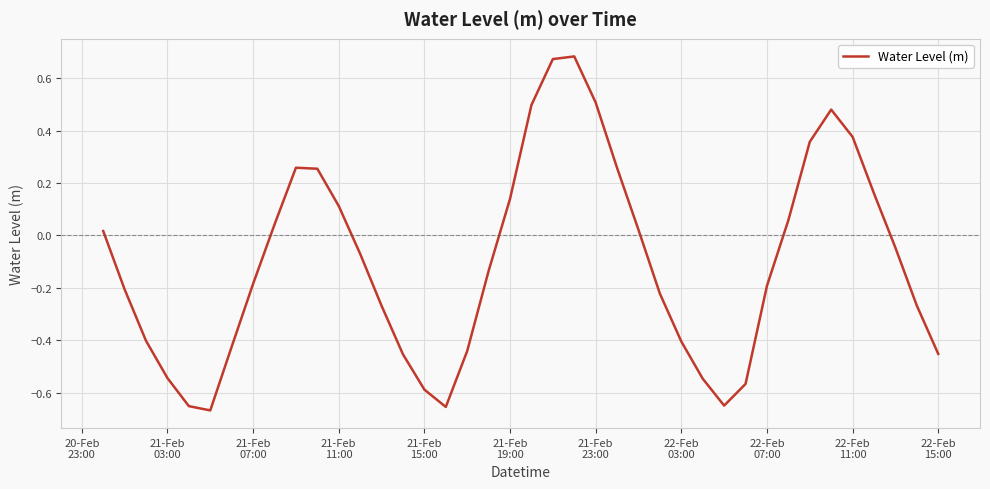

What is the difference between the maximum and minimum values?

1.4